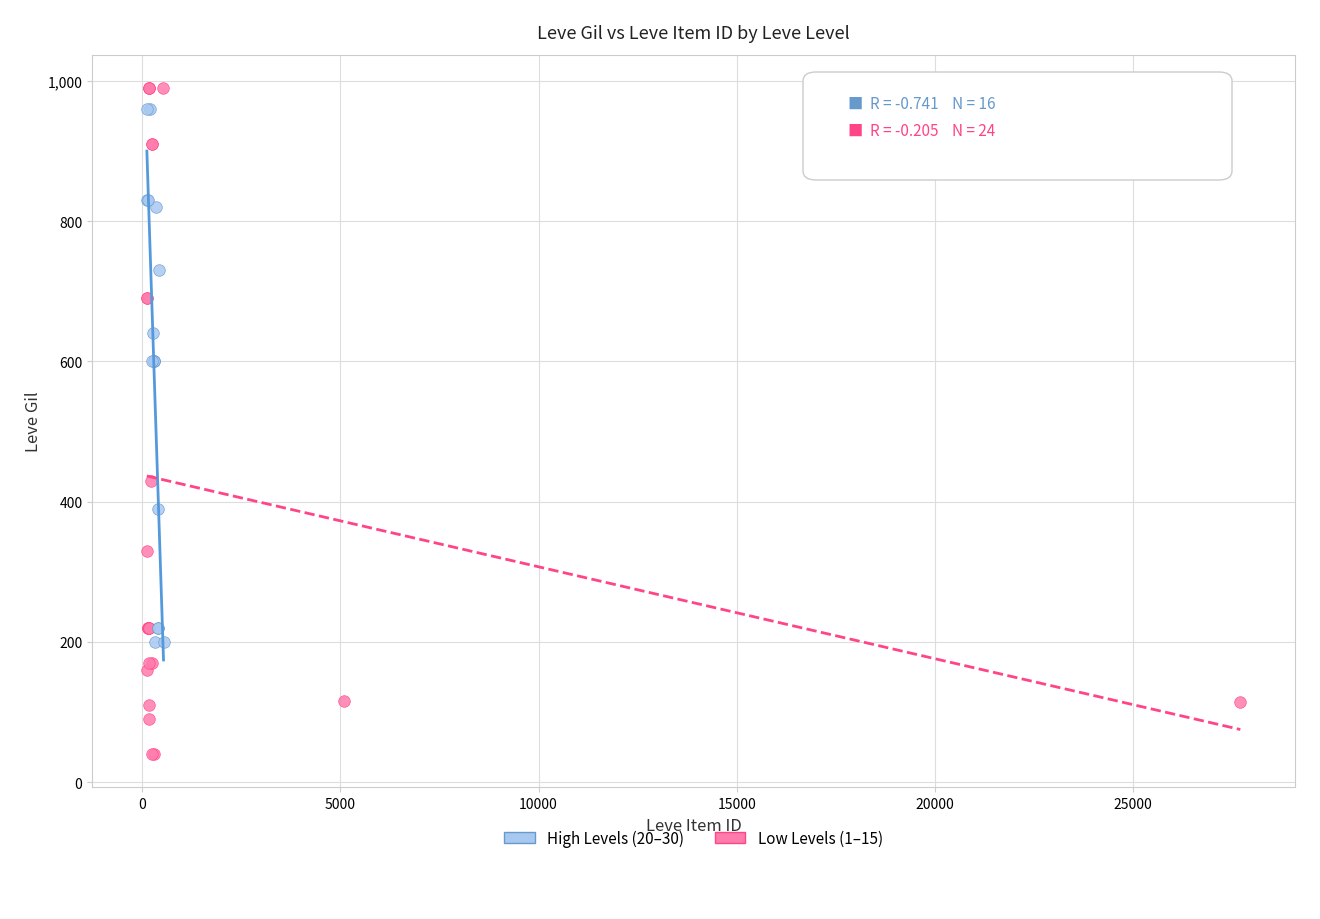

Which series reaches the maximum Y coordinate?

Low Levels (1–15)